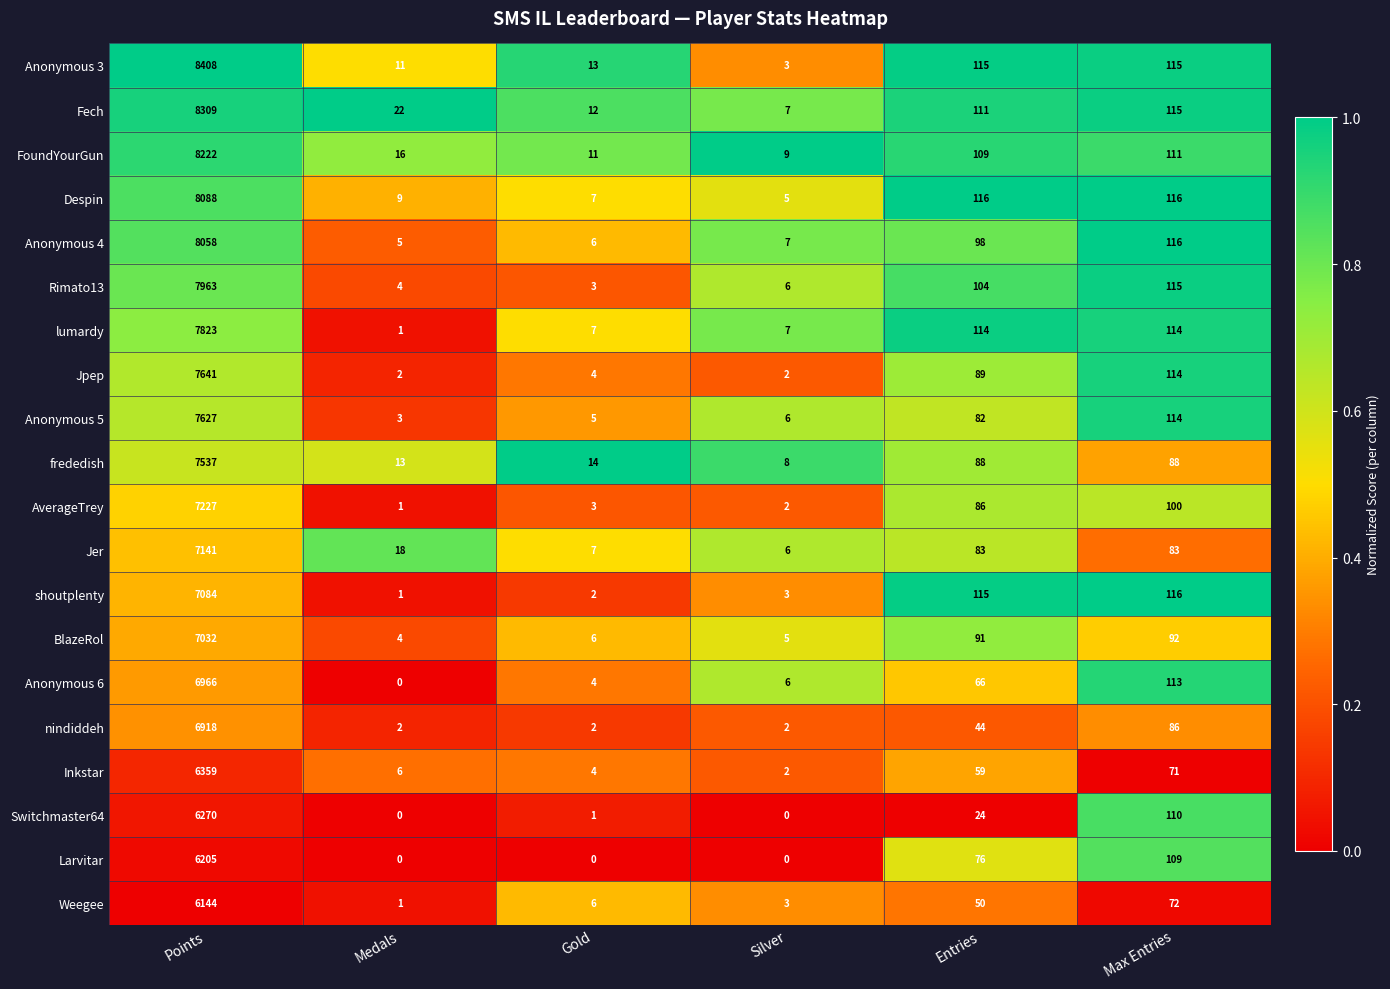

The value of Anonymous 6 at Gold is 1. True or false?

False